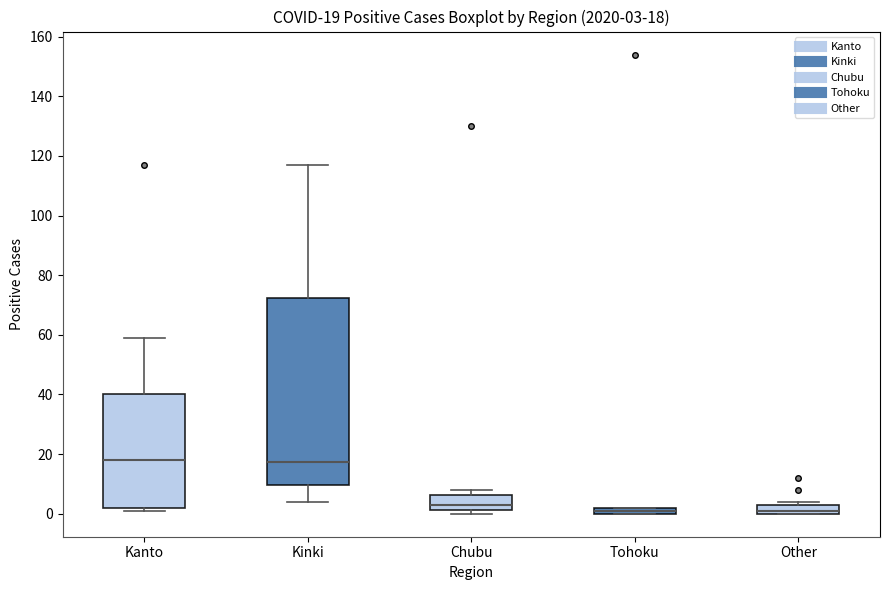

Which box is the tallest, from its lower edge to its upper edge?

Kinki